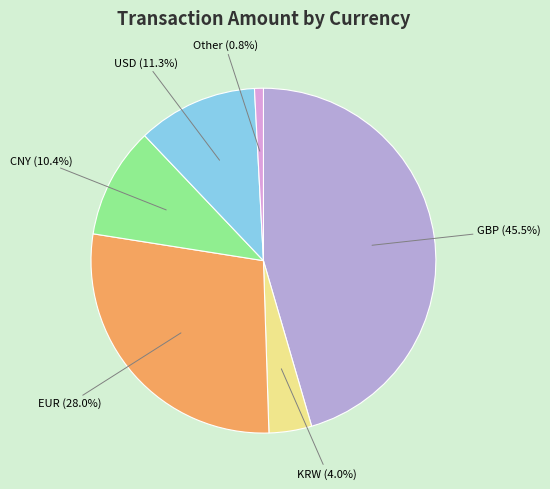

Count the number of slices in the pie.

6